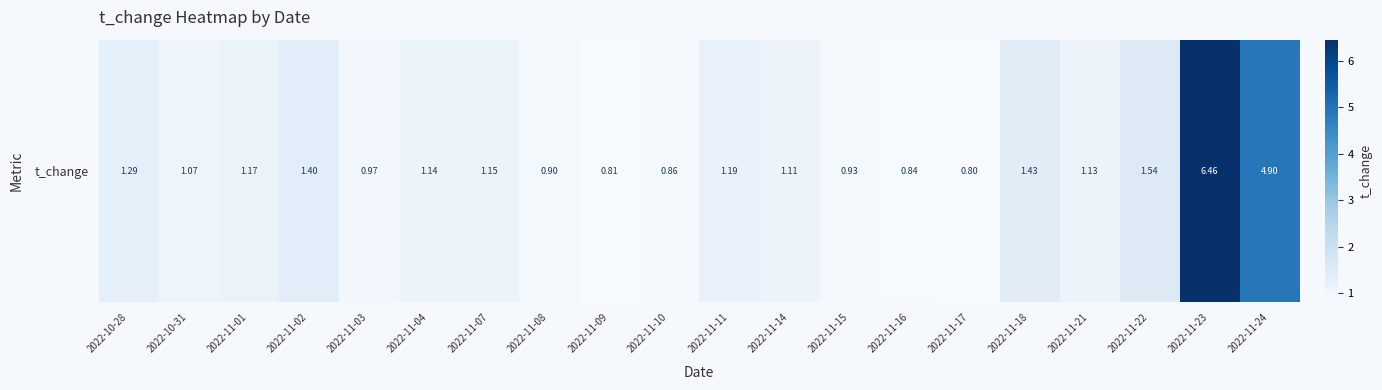

Rank the categories by value from highest to lowest.

2022-11-23, 2022-11-24, 2022-11-22, 2022-11-18, 2022-11-02, 2022-10-28, 2022-11-11, 2022-11-01, 2022-11-07, 2022-11-04, 2022-11-21, 2022-11-14, 2022-10-31, 2022-11-03, 2022-11-15, 2022-11-08, 2022-11-10, 2022-11-16, 2022-11-09, 2022-11-17